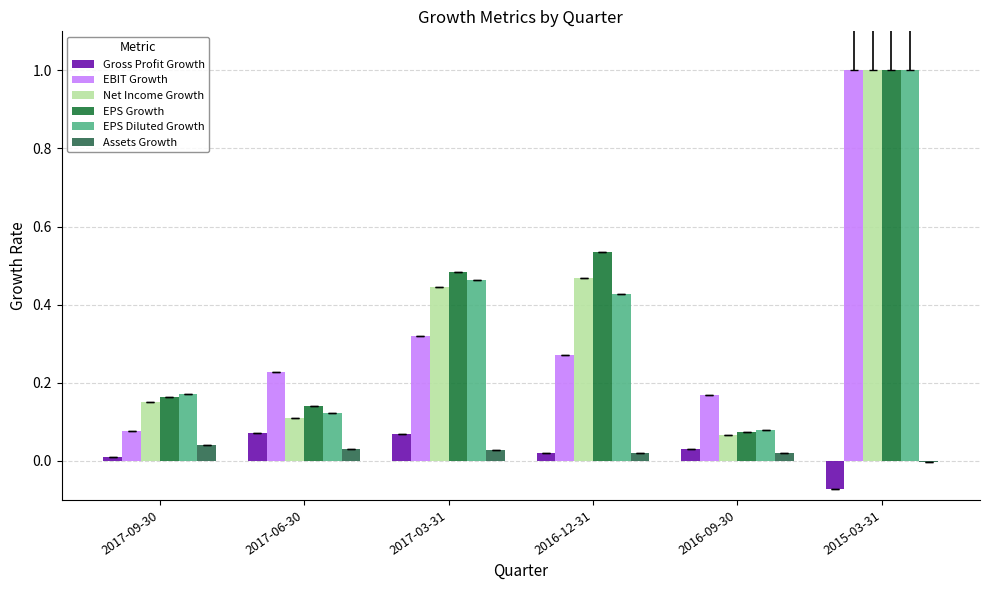

How many distinct data groups are displayed?

6